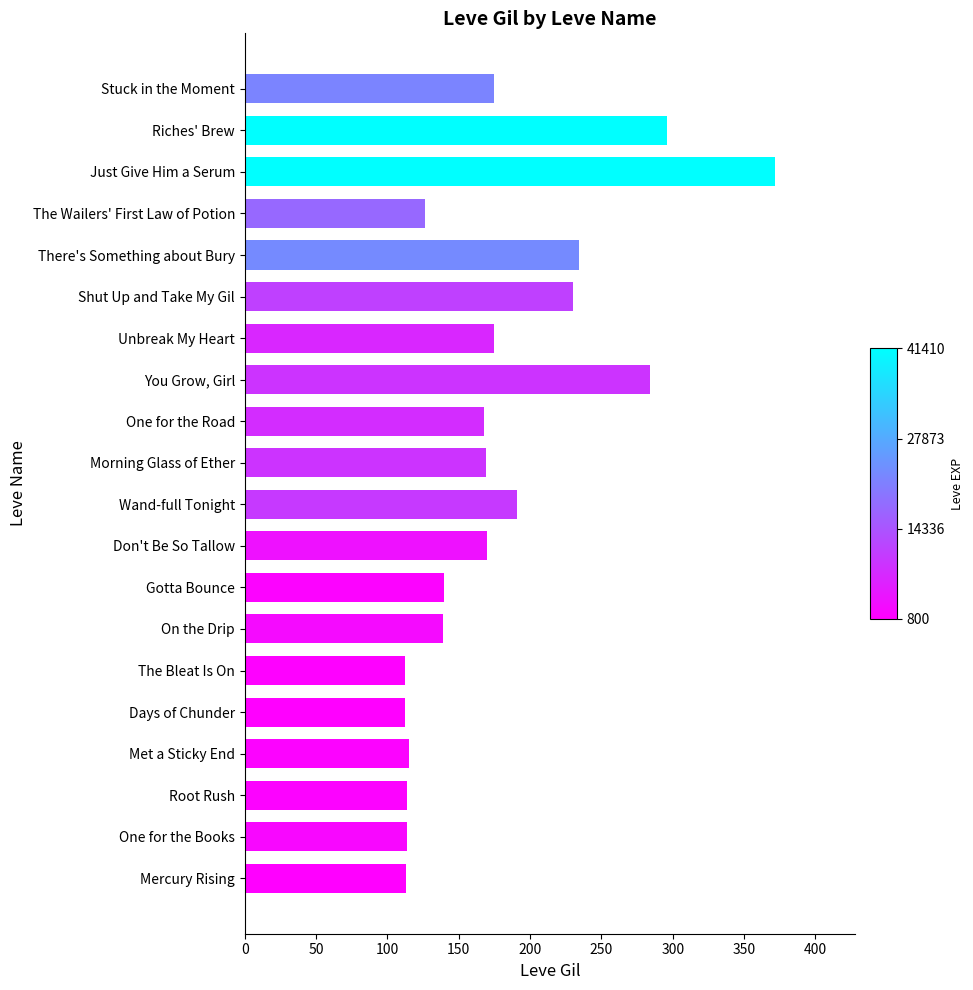

Are the bars horizontal?

Yes